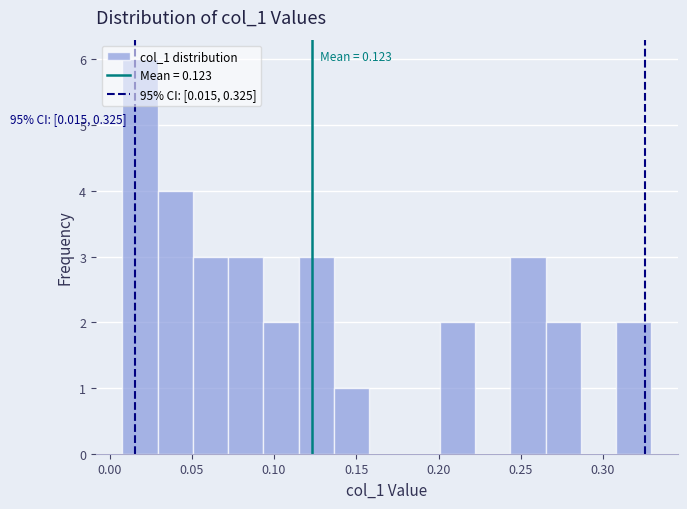

Over which range of the x-axis is the bar tallest?

0.010 to 0.030